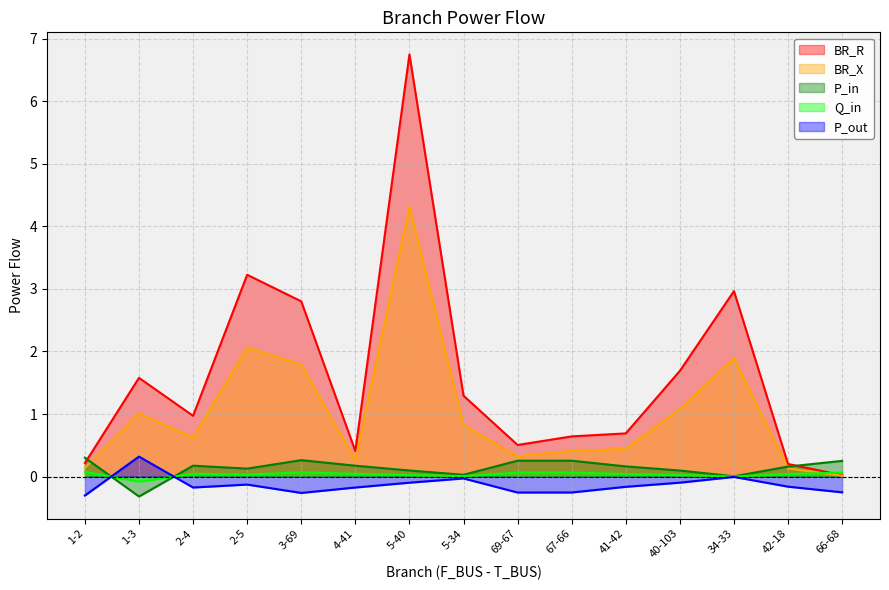

Count the number of data series in this chart.

5